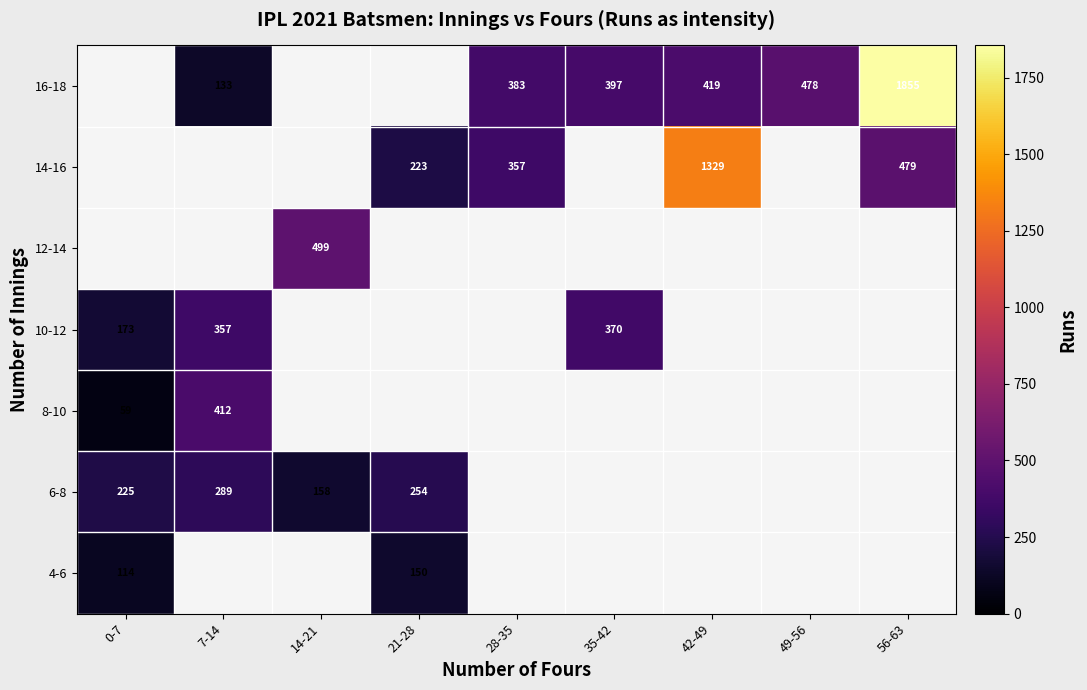

Is it true that 10-12 equals 39 at 0-7?

False